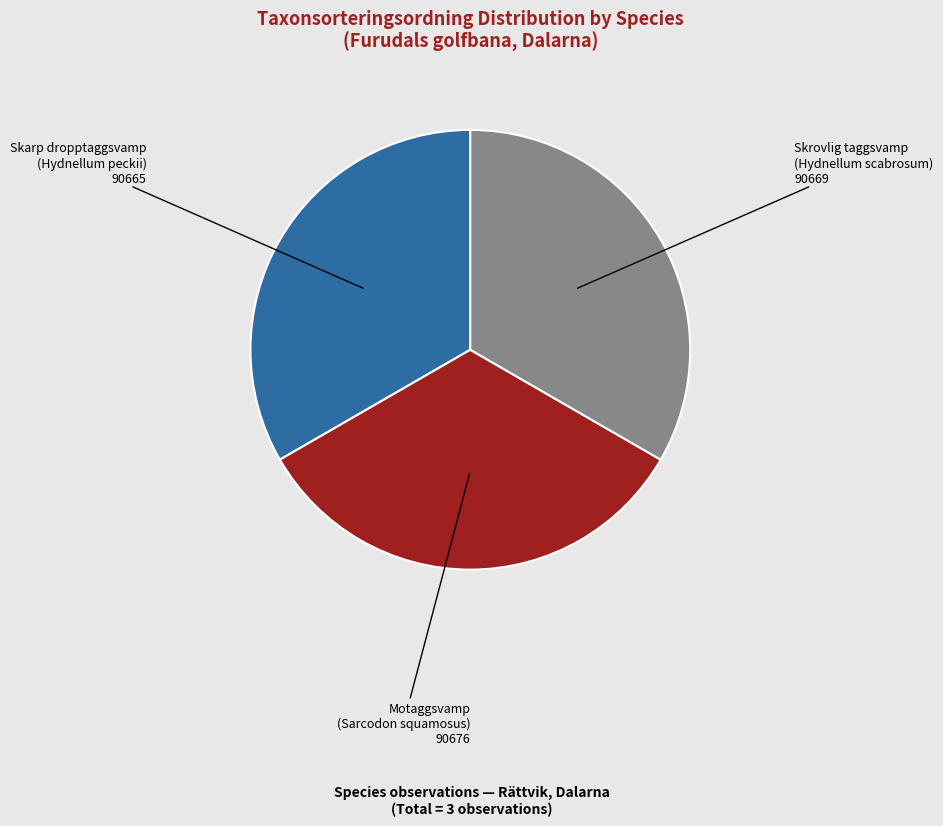

Is the sum of Skrovlig taggsvamp and Skarp dropptaggsvamp greater than half?

Yes